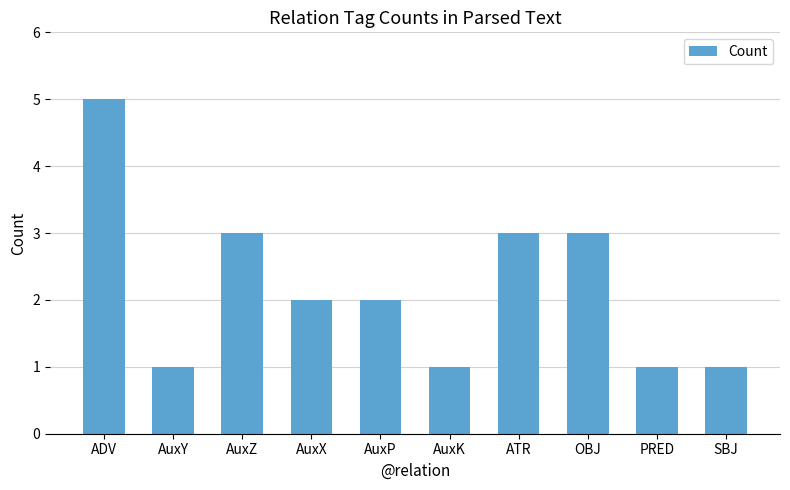

What is the sum of the values at AuxK and ADV?

6